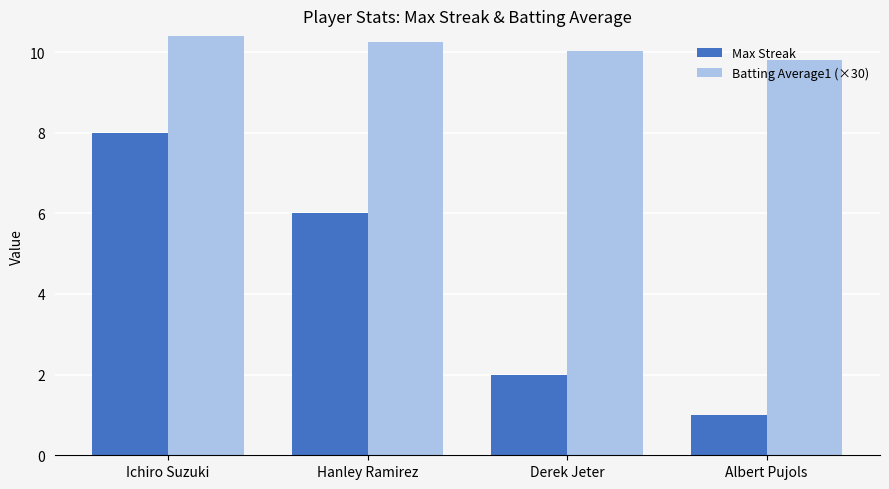

True or false: Batting Average1 (×30) has a value of 17.3 at Ichiro Suzuki.

False